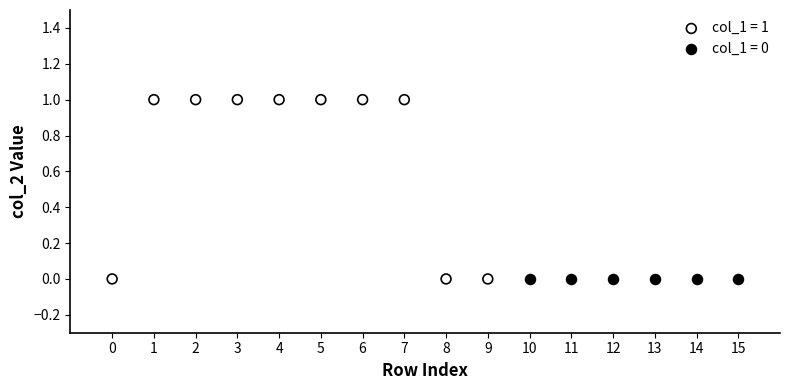

Which series reaches the maximum Y coordinate?

col_1 = 1